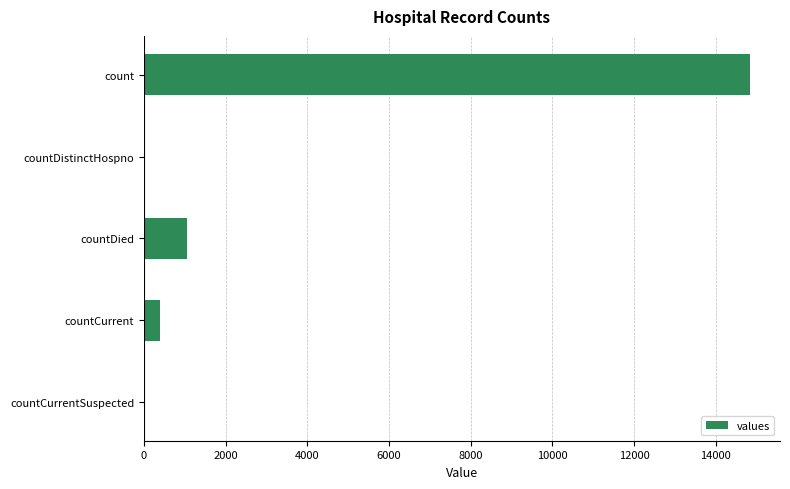

What is the change in value from countDistinctHospno to countCurrent?

+383